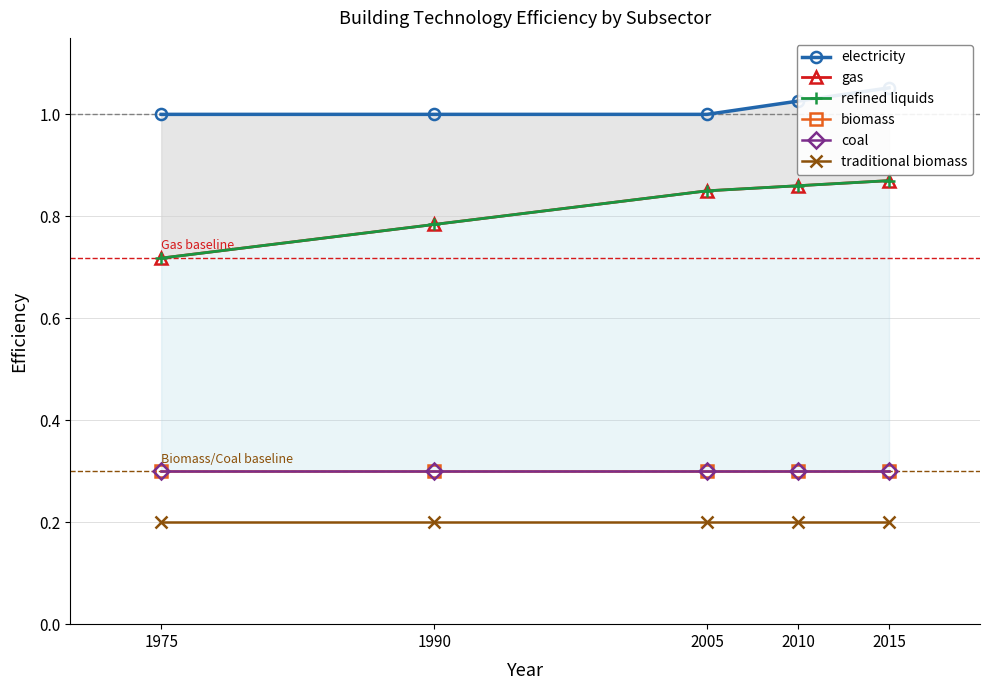

Reading left to right, what are all the values shown in this chart?

electricity: 1975=1.0	1990=1.0	2005=1.0	2010=1.0	2015=1.1
gas: 1975=0.7	1990=0.8	2005=0.8	2010=0.9	2015=0.9
refined liquids: 1975=0.7	1990=0.8	2005=0.8	2010=0.9	2015=0.9
biomass: 1975=0.3	1990=0.3	2005=0.3	2010=0.3	2015=0.3
coal: 1975=0.3	1990=0.3	2005=0.3	2010=0.3	2015=0.3
traditional biomass: 1975=0.2	1990=0.2	2005=0.2	2010=0.2	2015=0.2